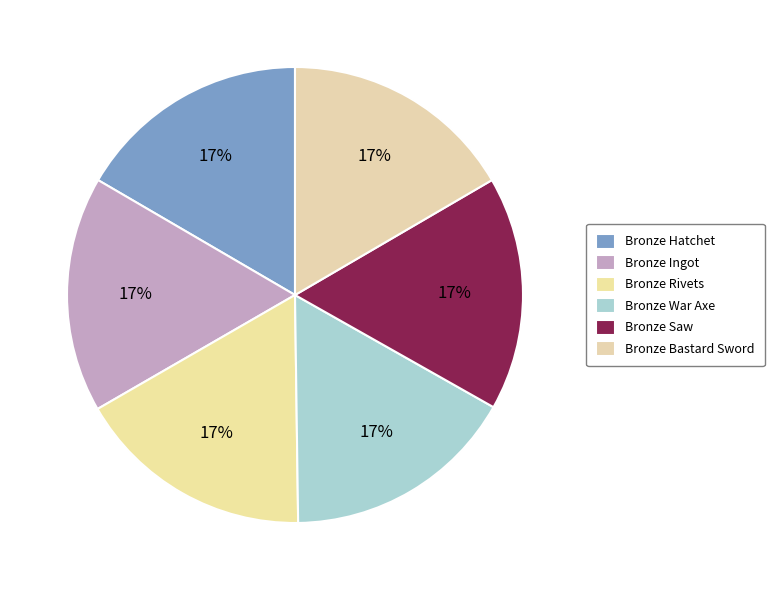

Is the sum of Bronze Hatchet and Bronze Rivets greater than half?

No